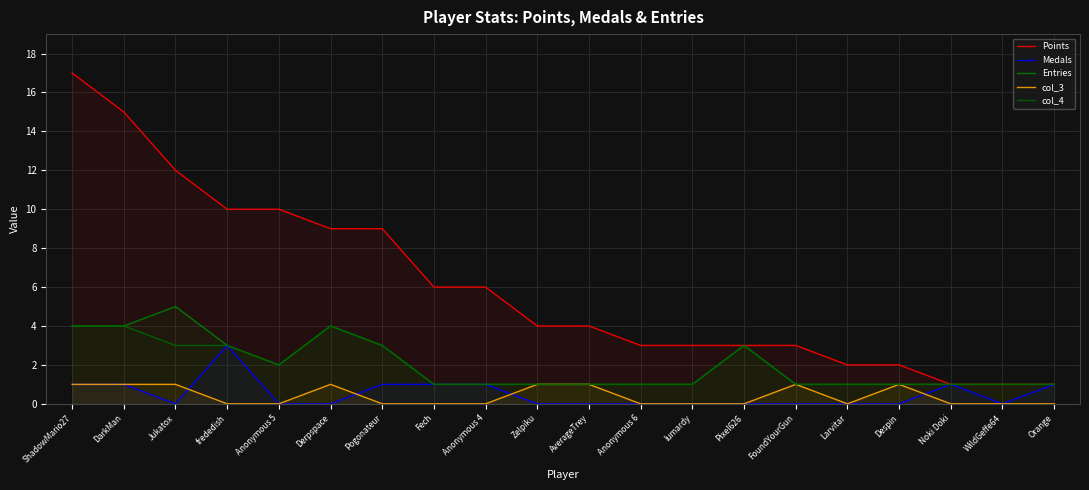

The Points series shows 12 at Jukatox. True or false?

True